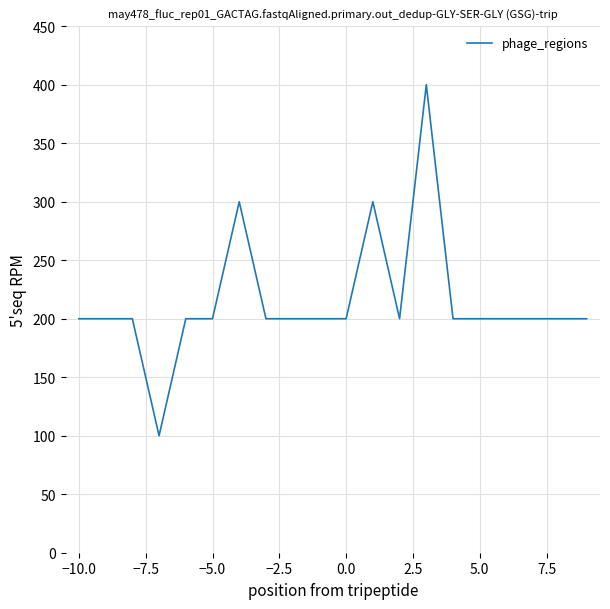

What is the difference between the maximum and minimum values?

300